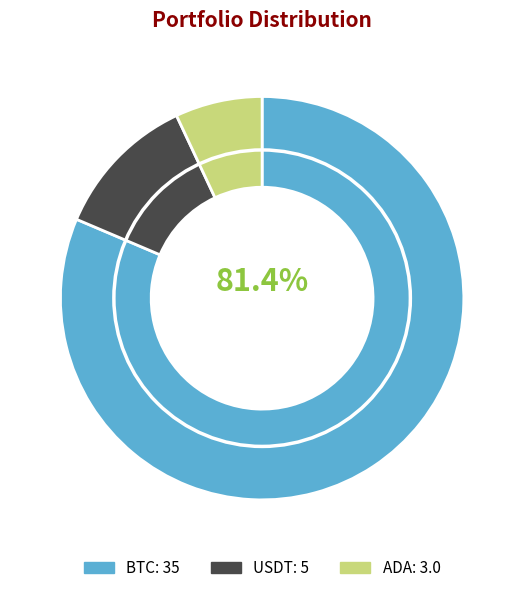

To the nearest percent, what percentage of the pie is ADA?

7%